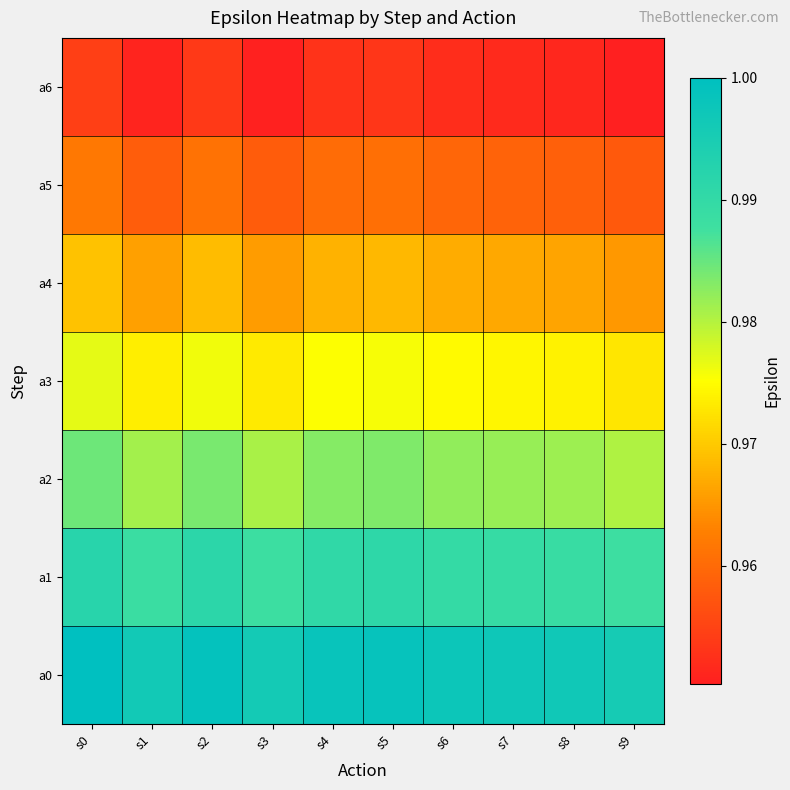

Reading right to left, list all the values displayed in this chart.

a0: s9=1.0	s8=1.0	s7=1.0	s6=1.0	s5=1.0	s4=1.0	s3=1.0	s2=1.0	s1=1.0	s0=1.0
a1: s9=1.0	s8=1.0	s7=1.0	s6=1.0	s5=1.0	s4=1.0	s3=1.0	s2=1.0	s1=1.0	s0=1.0
a2: s9=1.0	s8=1.0	s7=1.0	s6=1.0	s5=1.0	s4=1.0	s3=1.0	s2=1.0	s1=1.0	s0=1.0
a3: s9=1.0	s8=1.0	s7=1.0	s6=1.0	s5=1.0	s4=1.0	s3=1.0	s2=1.0	s1=1.0	s0=1.0
a4: s9=1.0	s8=1.0	s7=1.0	s6=1.0	s5=1.0	s4=1.0	s3=1.0	s2=1.0	s1=1.0	s0=1.0
a5: s9=1.0	s8=1.0	s7=1.0	s6=1.0	s5=1.0	s4=1.0	s3=1.0	s2=1.0	s1=1.0	s0=1.0
a6: s9=1.0	s8=1.0	s7=1.0	s6=1.0	s5=1.0	s4=1.0	s3=1.0	s2=1.0	s1=1.0	s0=1.0